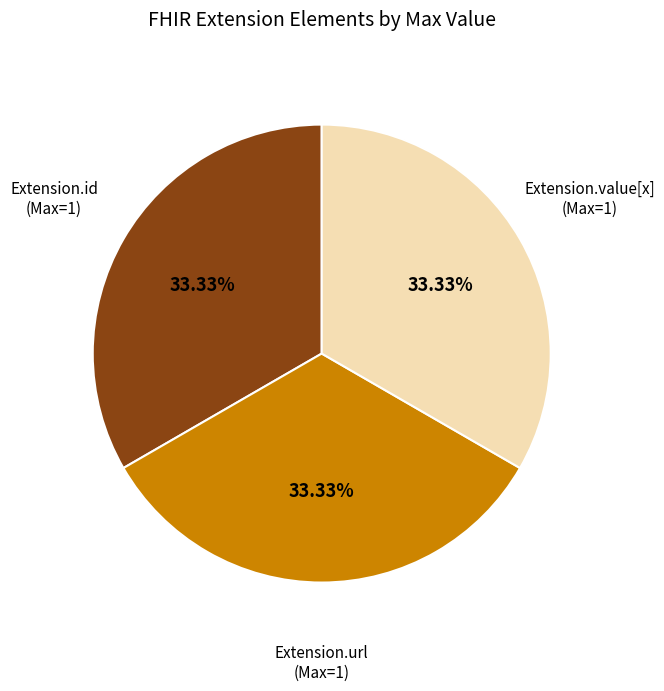

How many segments does this pie chart have?

3